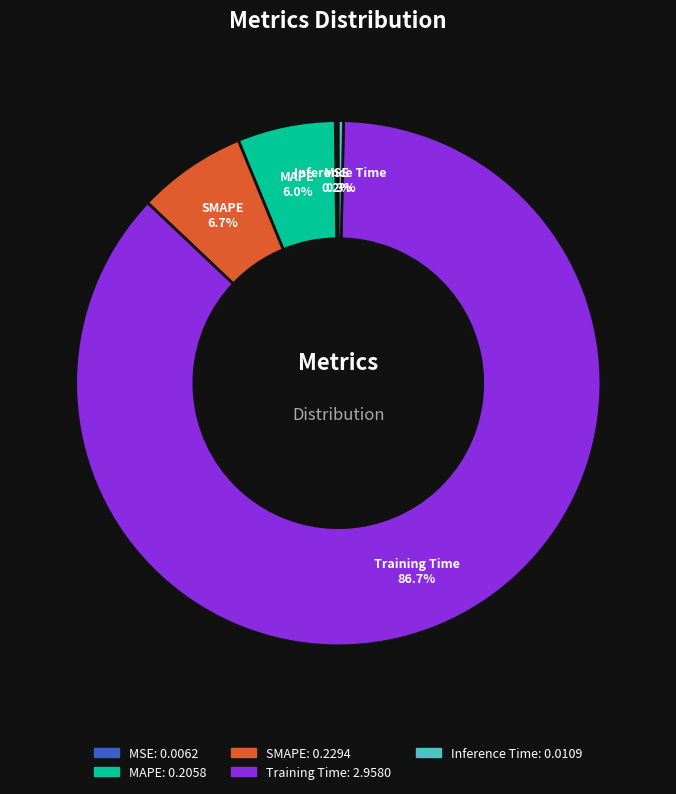

Is it true that MAPE is 6% of the pie?

True